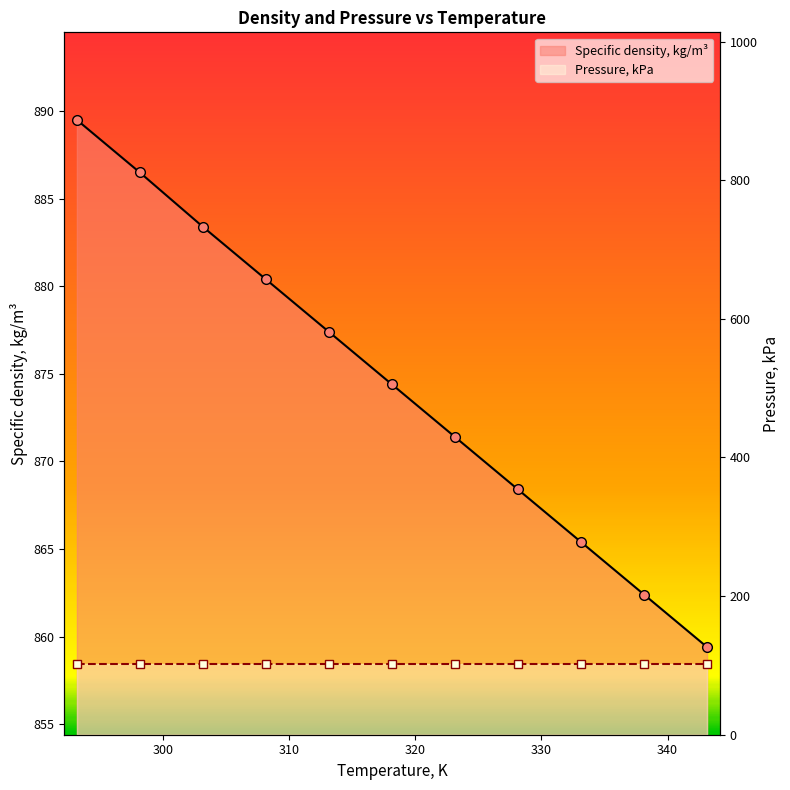

How many data points does each series have?

11